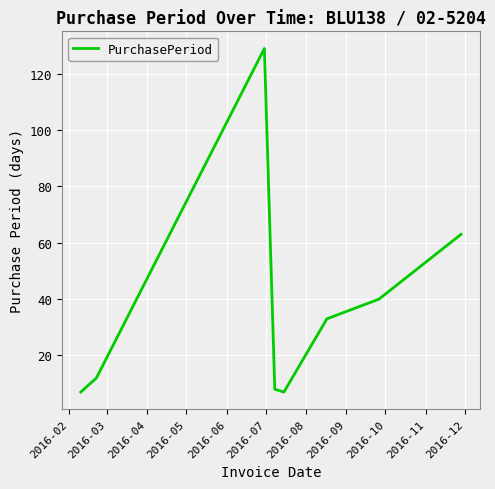

What is the greatest value displayed?

129